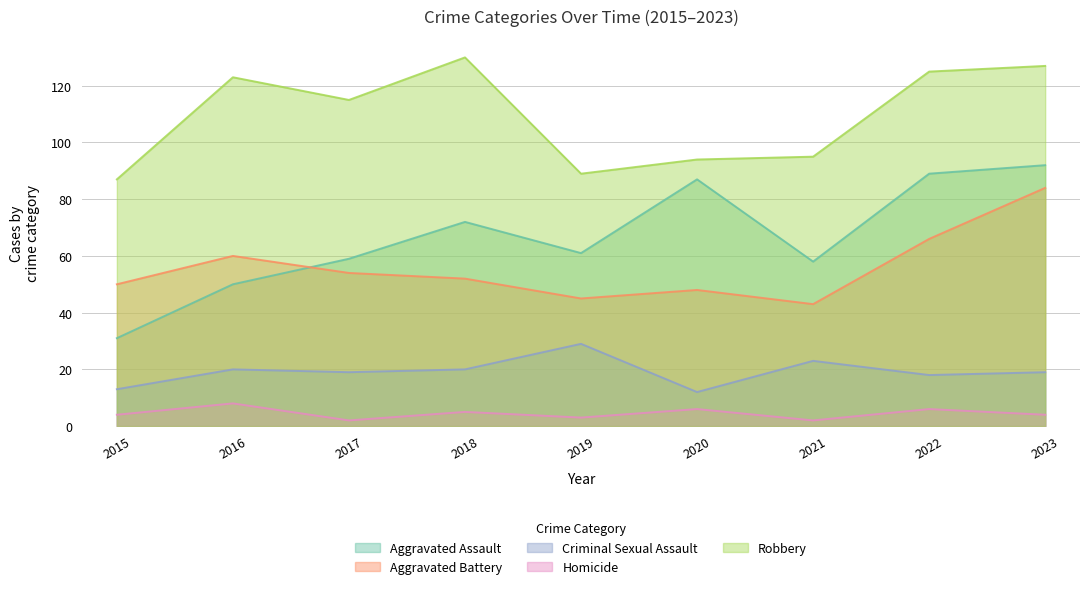

What is the difference between the Aggravated Battery values at 2019 and 2023?

39